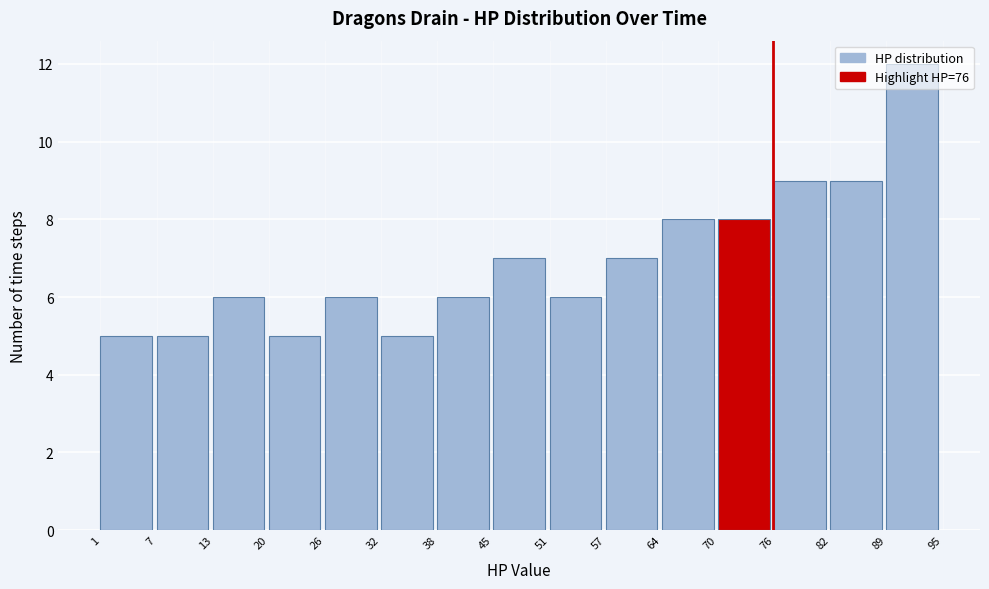

Reading left to right, list every bar in this chart as the range it spans on the x-axis followed by its height. The values are not printed on the chart, so give them approximately, as read against the axis.

1 to 7: 5
7 to 13: 5
13 to 20: 6
20 to 26: 5
26 to 32: 6
32 to 38: 5
38 to 45: 6
45 to 51: 7
51 to 57: 6
57 to 64: 7
64 to 70: 8
70 to 76: 8
76 to 82: 9
82 to 89: 9
89 to 95: 12